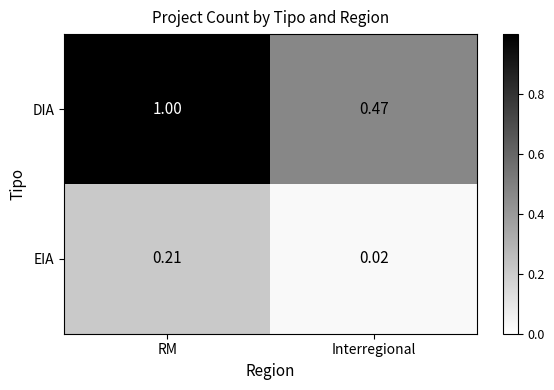

Where is DIA nearest to the value 0?

Interregional